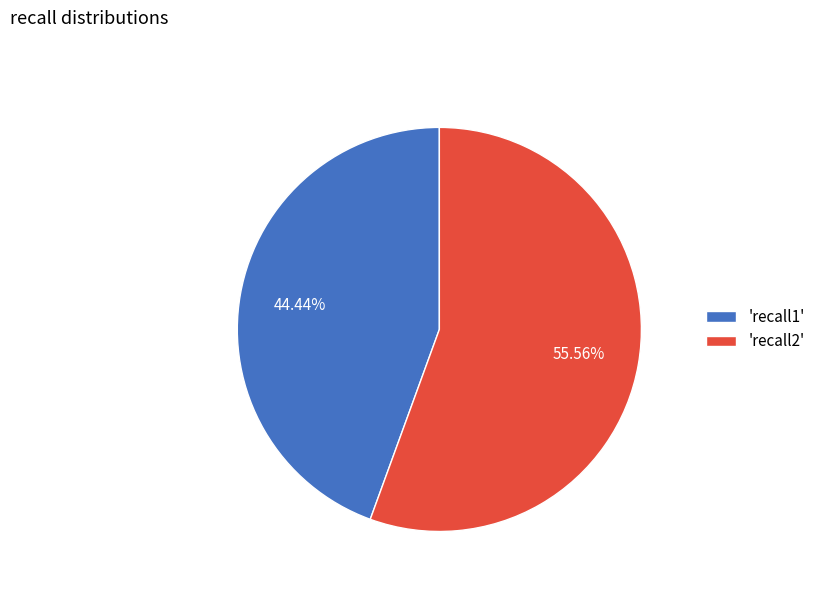

What is the majority slice?

'recall2'